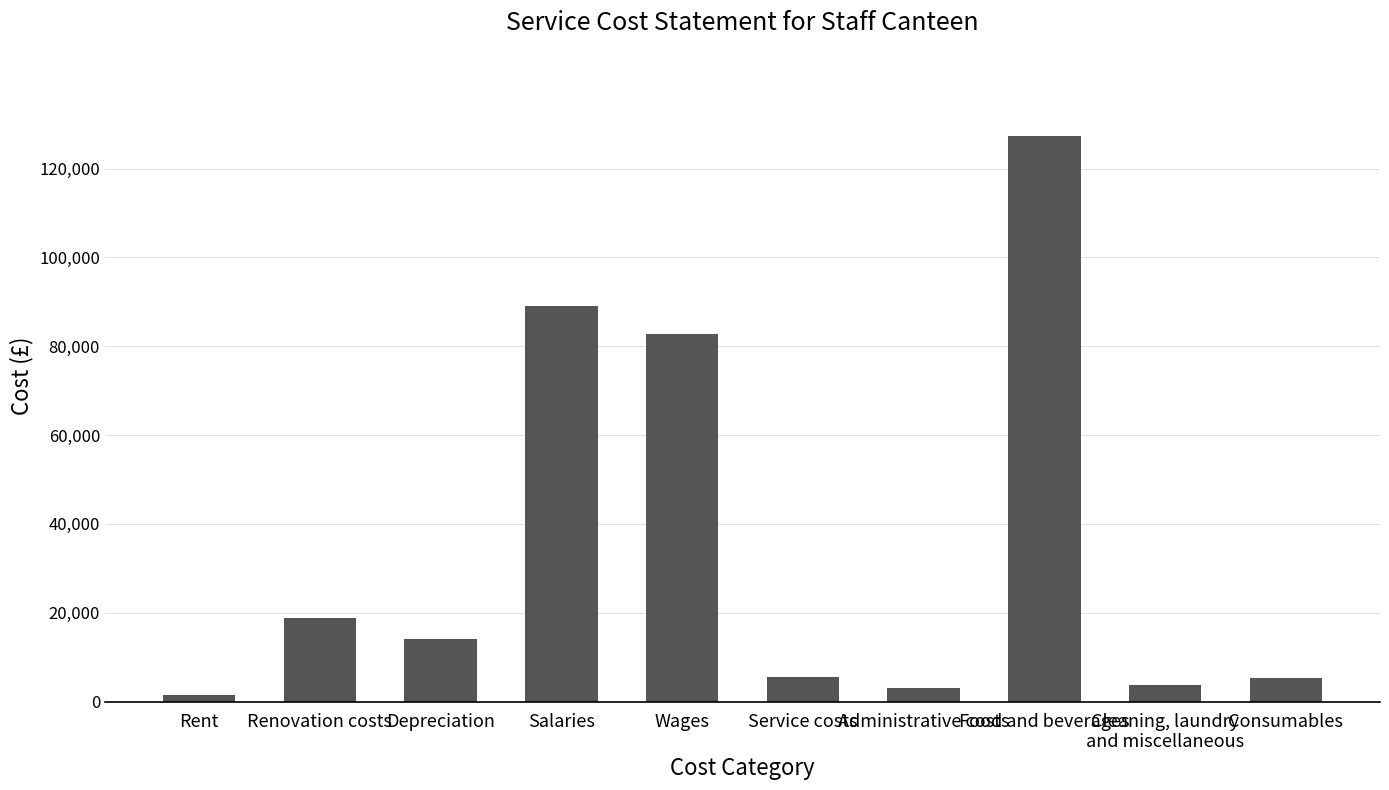

How many distinct data groups are displayed?

1